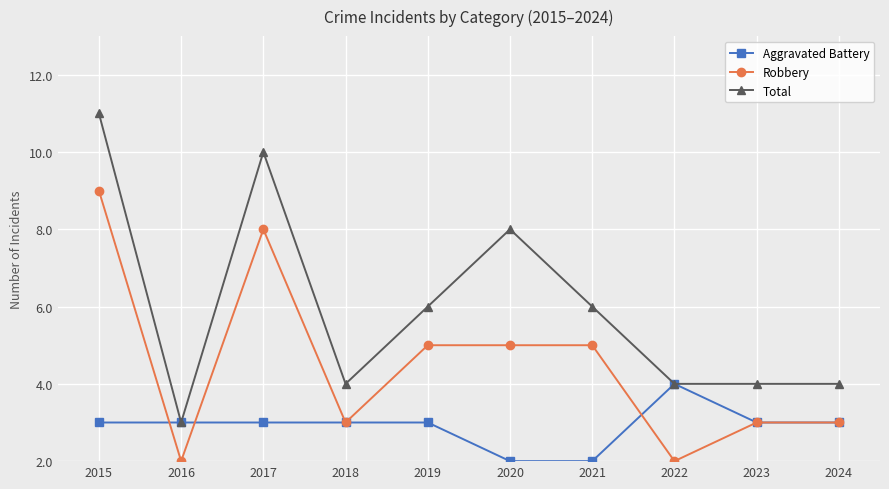

Reading left to right, what are all the values shown in this chart?

Aggravated Battery: 1	1	1	1	1	0	0	2	1	1
Robbery: 7	0	6	1	3	3	3	0	1	1
Total: 9	1	8	2	4	6	4	2	2	2